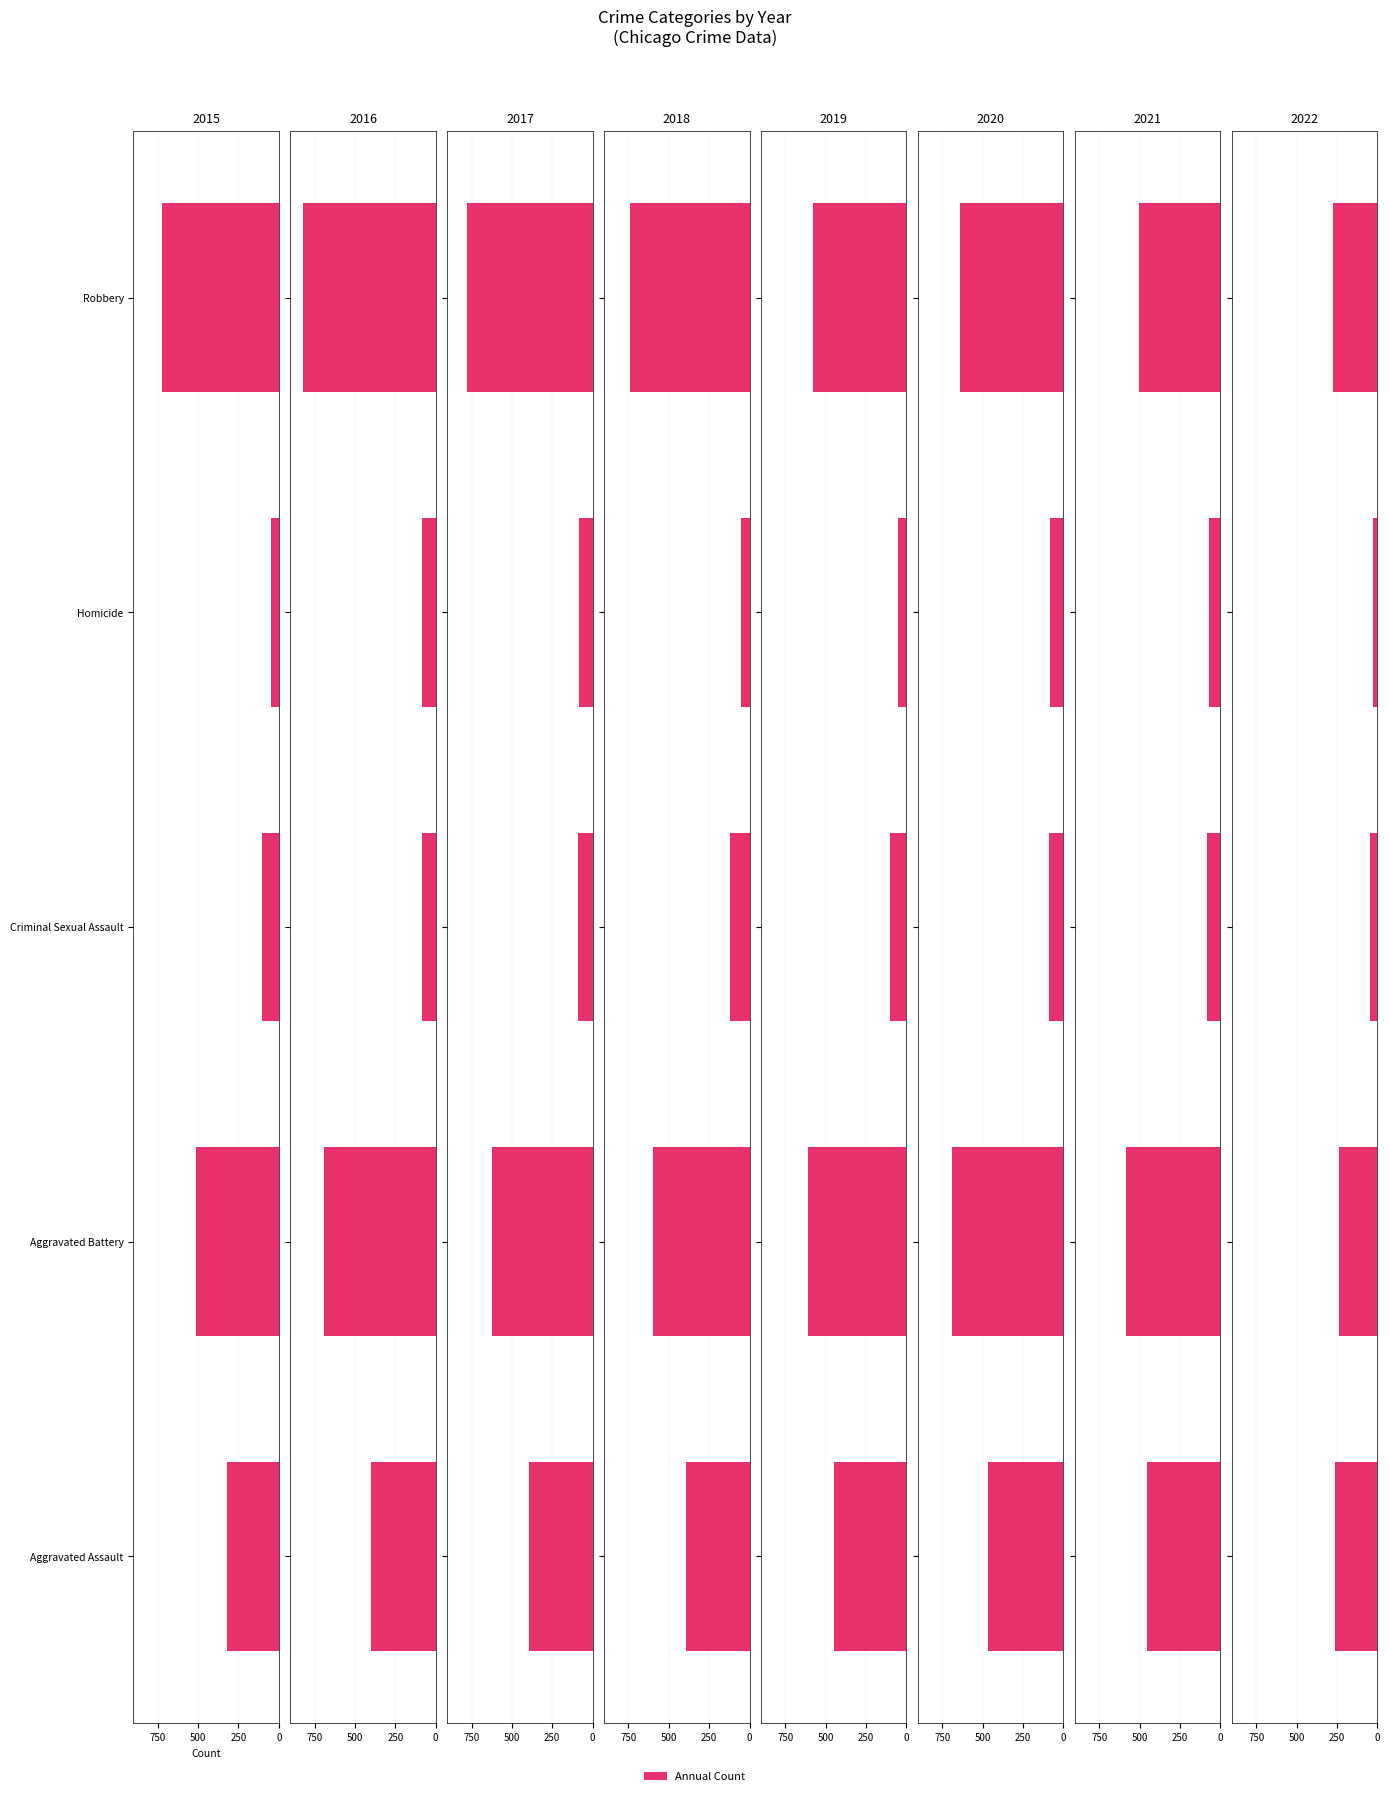

What is the sum of the Aggravated Assault values at 2021 and 2019?

904